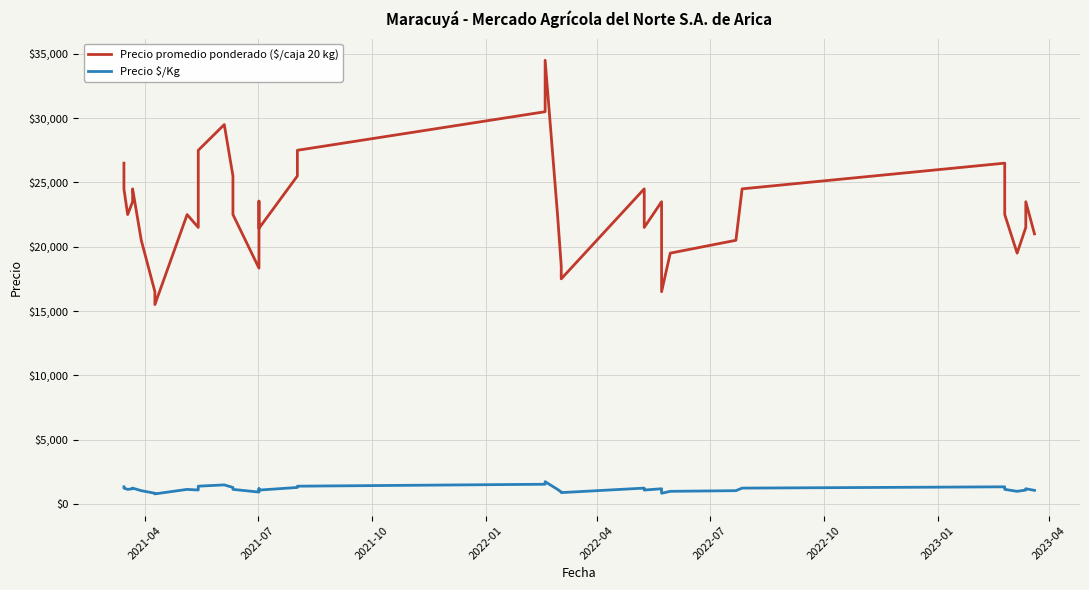

Count the number of data series in this chart.

2